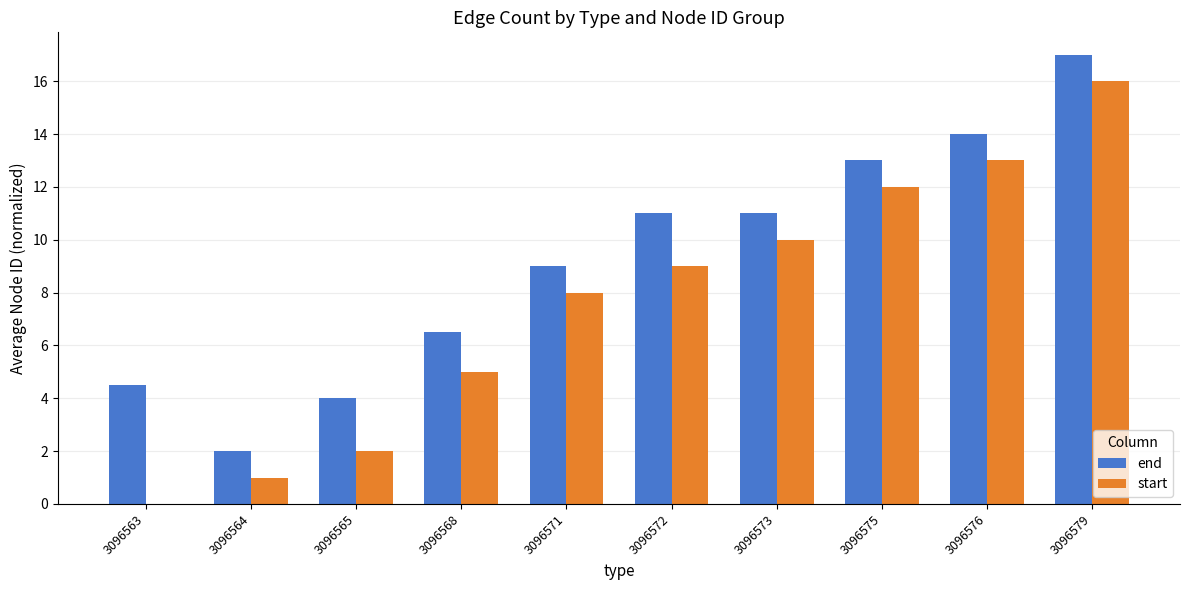

What value does the end series have at 3096564?

2.0